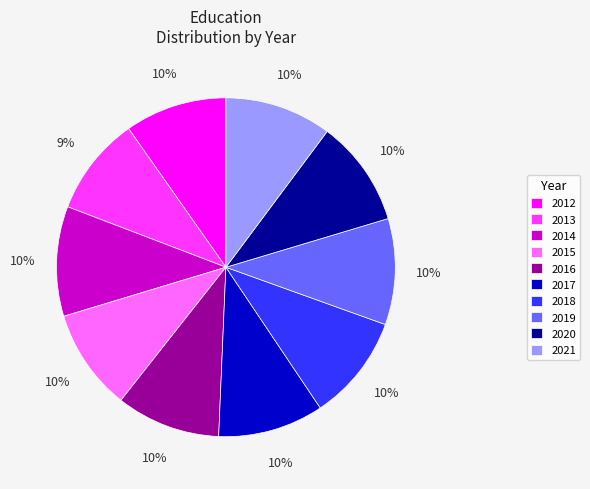

What is the ratio of the value at 2012 to the value at 2017?

1.0